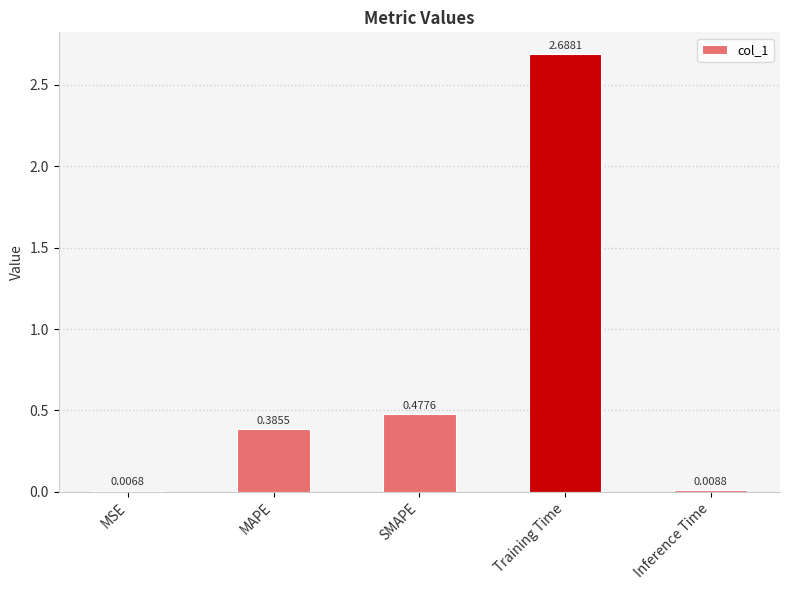

At which label is the value closest to 1?

SMAPE